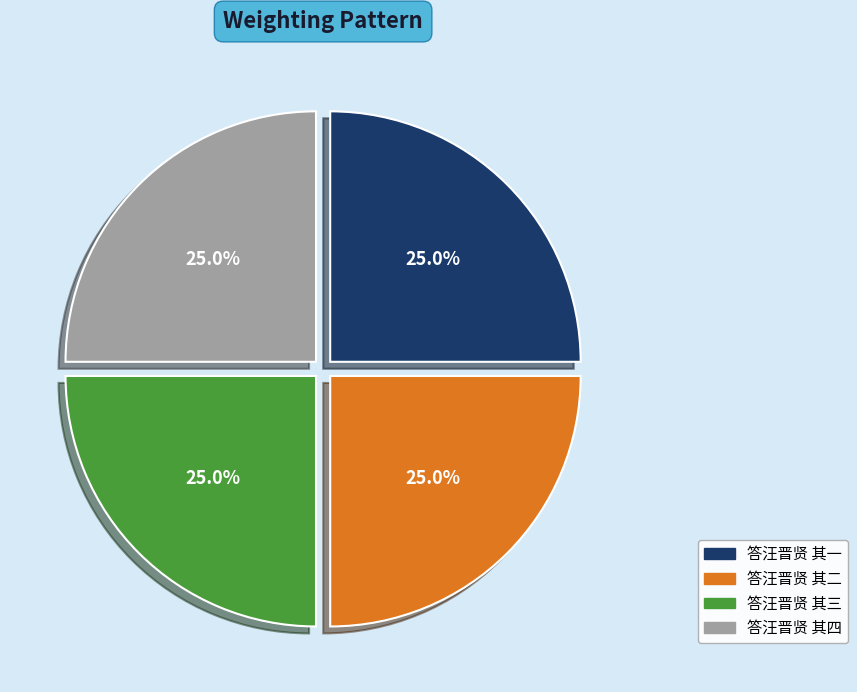

How many segments does this pie chart have?

4